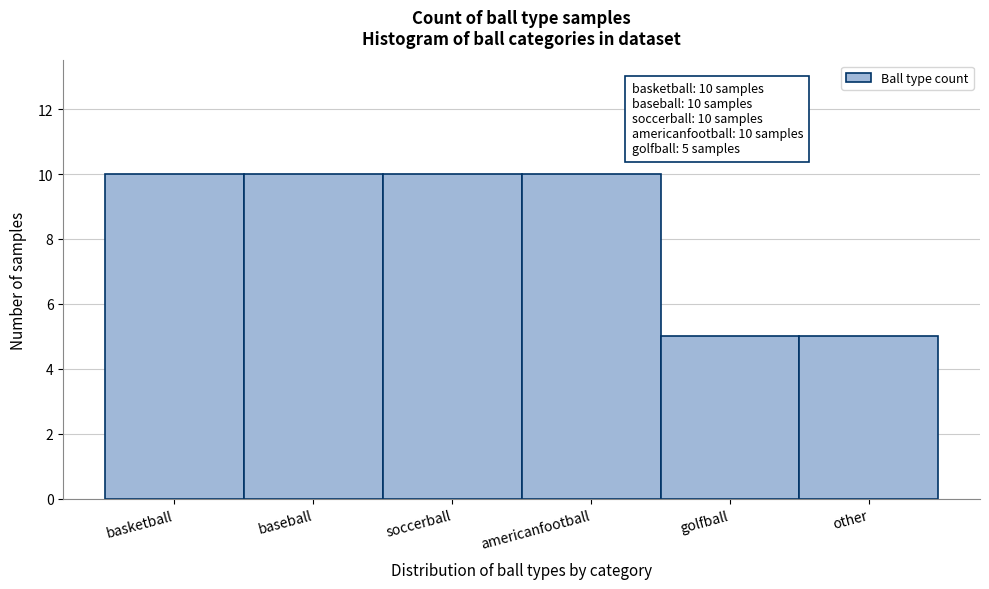

Reading right to left, extract all data points from this chart.

other=5	golfball=5	americanfootball=10	soccerball=10	baseball=10	basketball=10